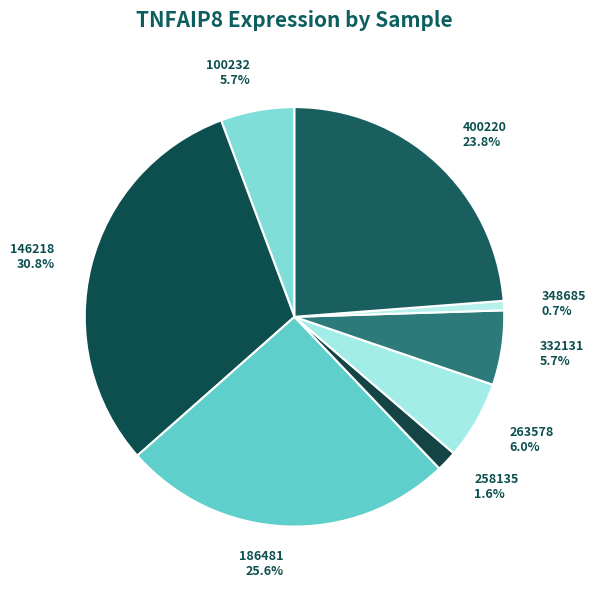

What percentage is NOT represented by 100232 5.7%?

94.3%